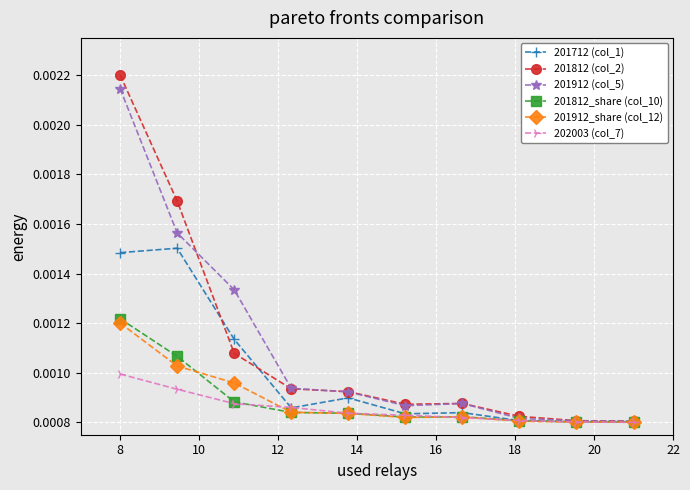

What are all the series names shown in the legend?

201712 (col_1), 201812 (col_2), 201912 (col_5), 201812_share (col_10), 201912_share (col_12), 202003 (col_7)